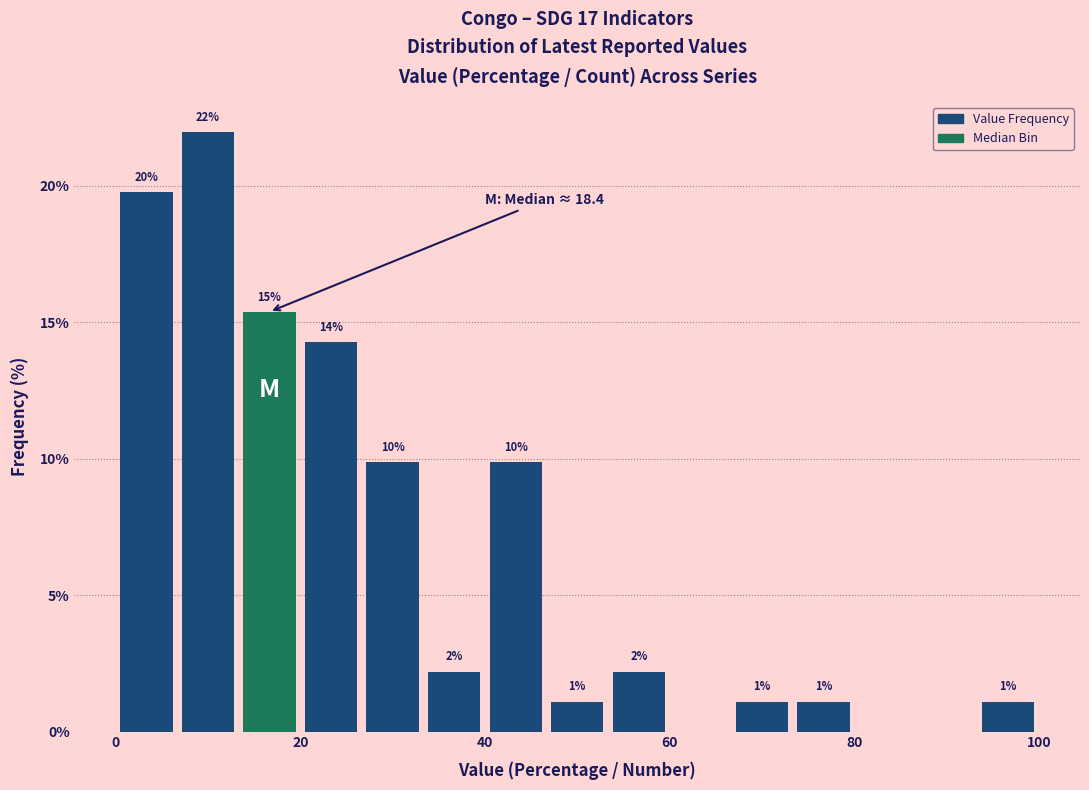

Around what value on the x-axis is the tallest bar? Give the approximate position of its centre, as read against the axis.

10